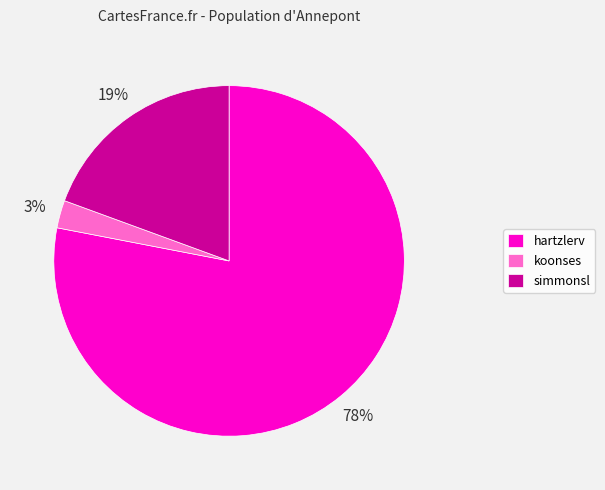

True or false: simmonsl accounts for 10% of the total.

False